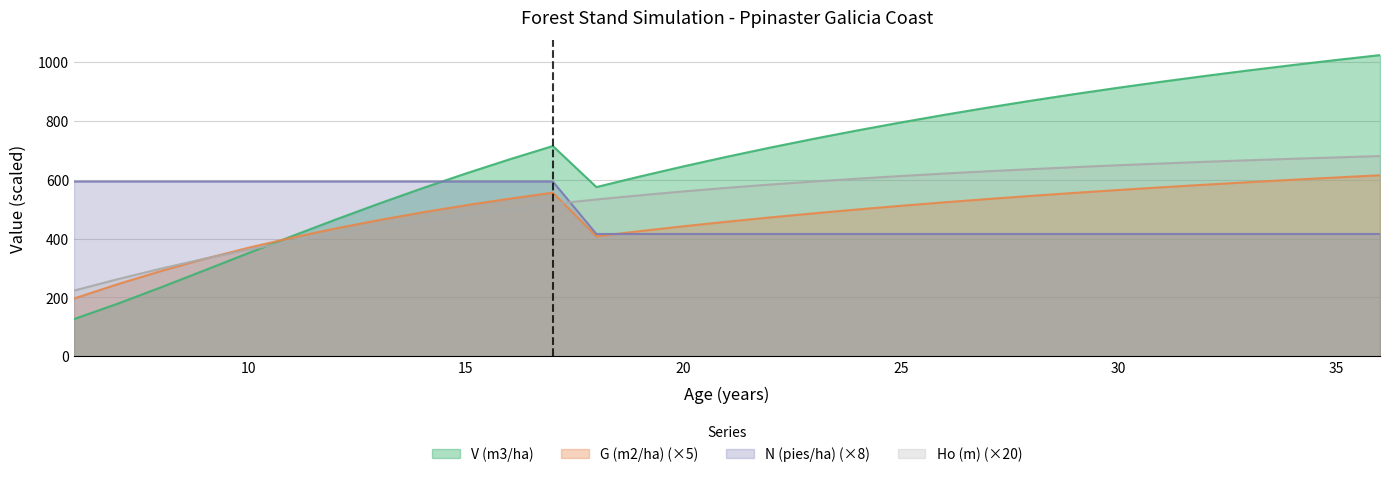

List the labels in order of V (m3/ha) value, smallest first.

6, 7, 8, 9, 10, 11, 12, 13, 14, 18, 19, 15, 20, 16, 21, 22, 17, 23, 24, 25, 26, 27, 28, 29, 30, 31, 32, 33, 34, 35, 36